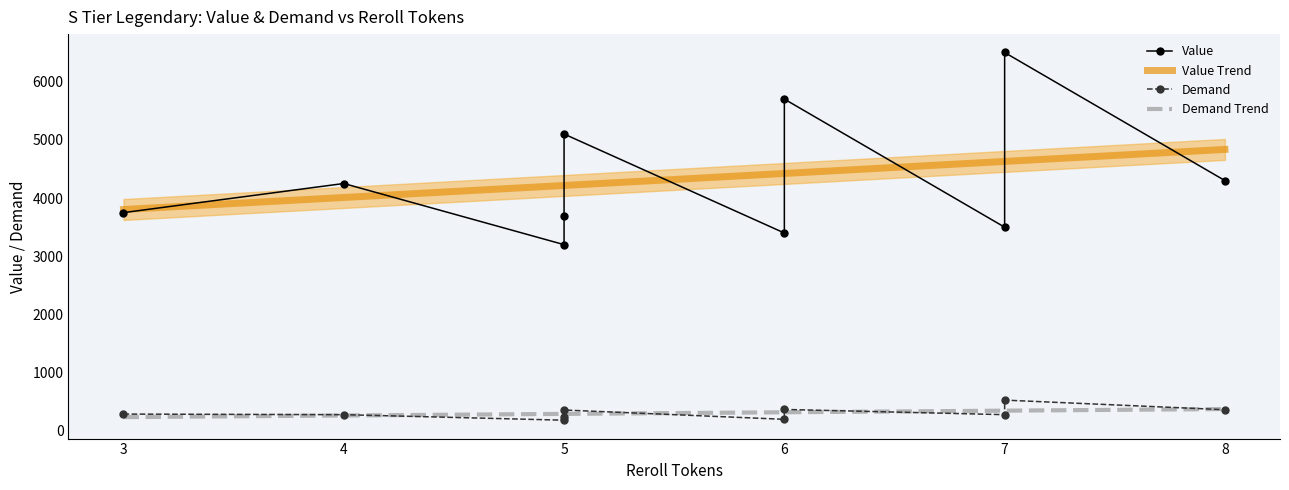

How many series are shown in this chart?

2